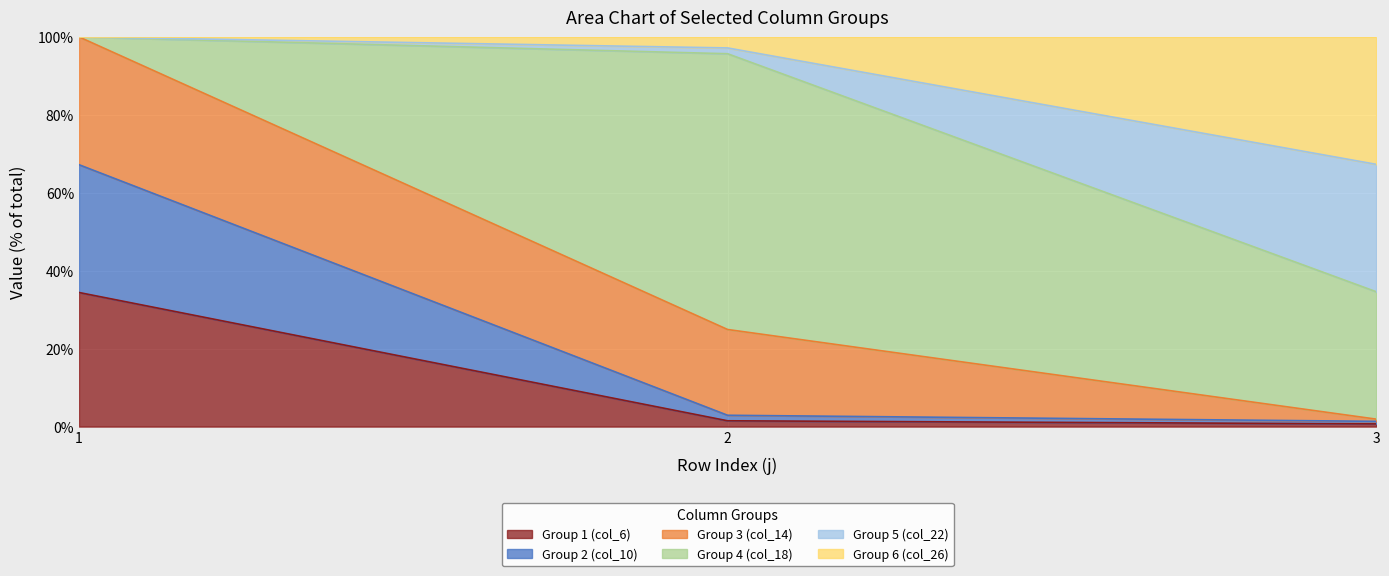

How many data points does each series have?

3